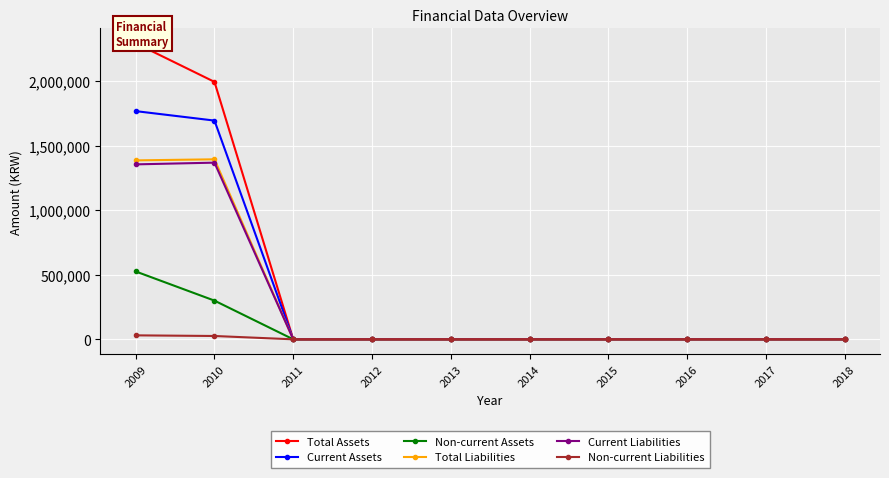

What is the maximum value shown in the chart?

2293250